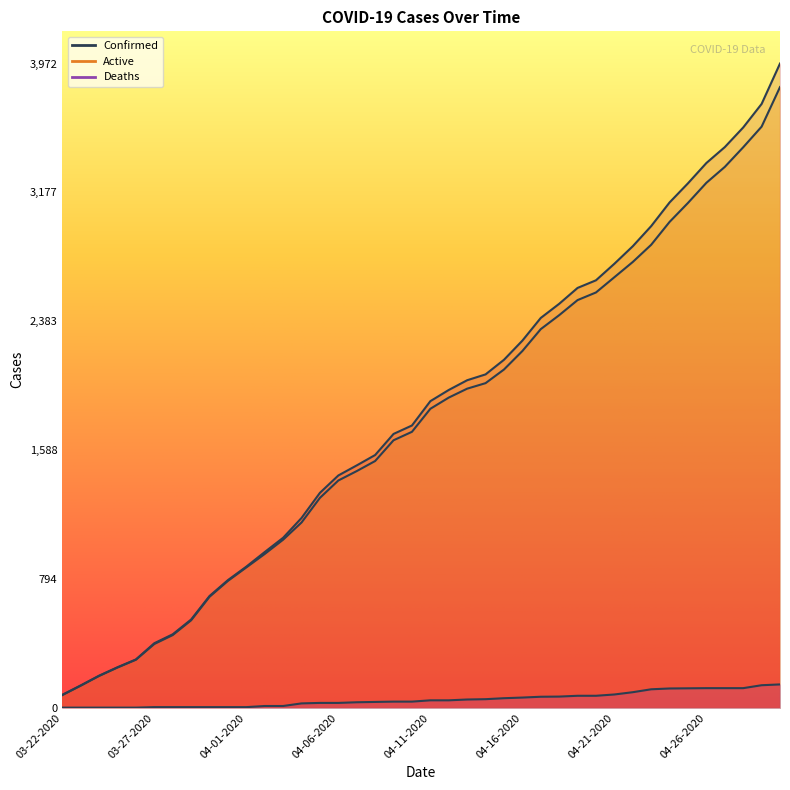

The value of Deaths at 04-05-2020 is 14. True or false?

False